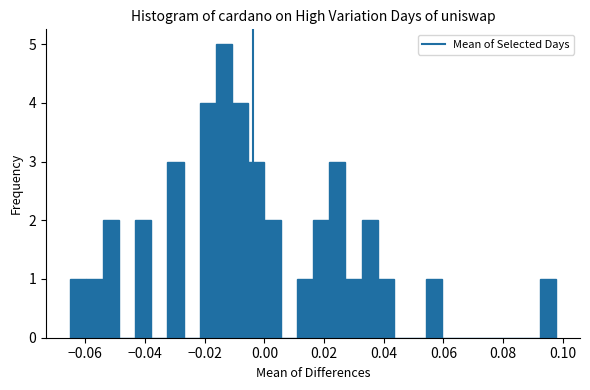

Around what value on the x-axis is the tallest bar? Give the approximate position of its centre, as read against the axis.

-0.014